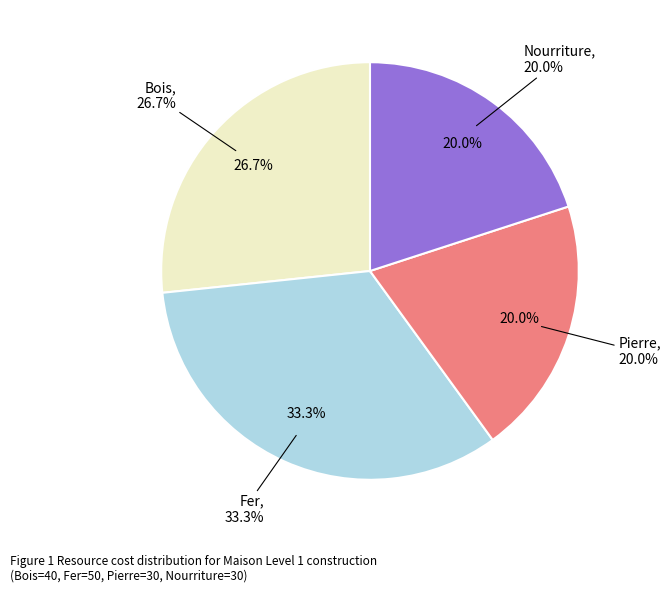

To the nearest percent, what percentage of the pie is Nourriture?

20%